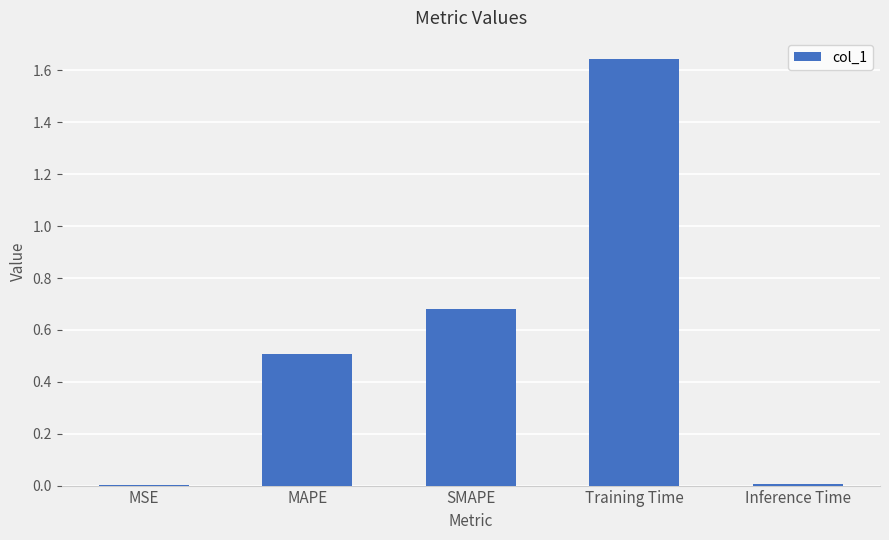

Are the bars horizontal?

No